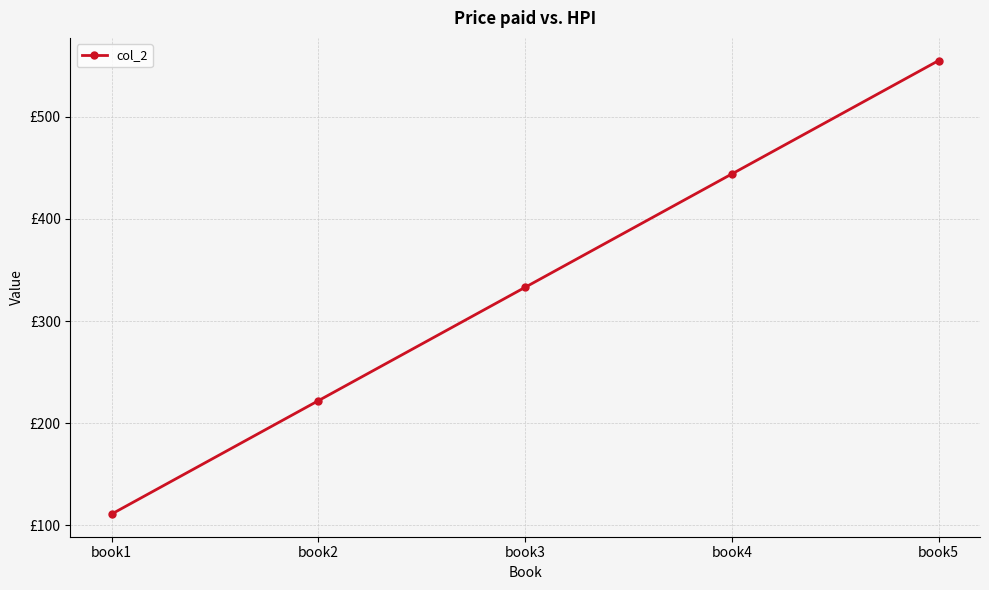

Is this an area chart (filled region under the line)?

No